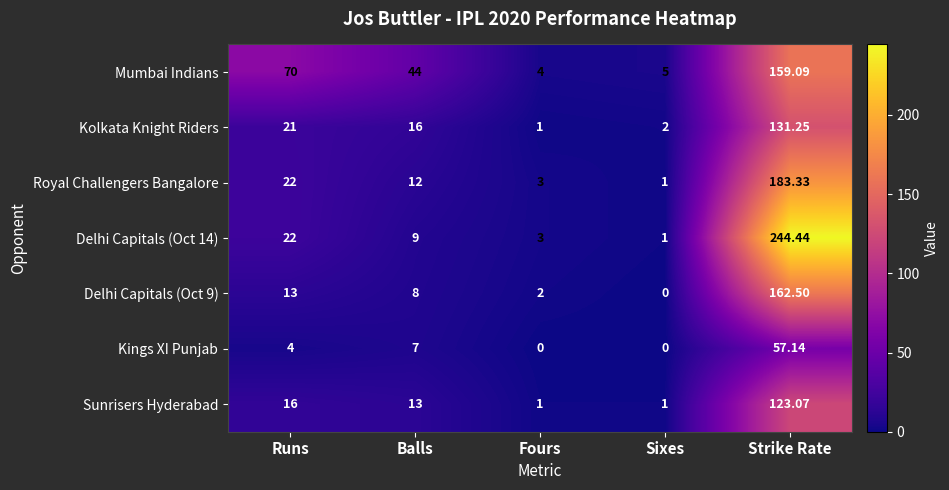

Which label corresponds to the largest value in the chart?

Strike Rate